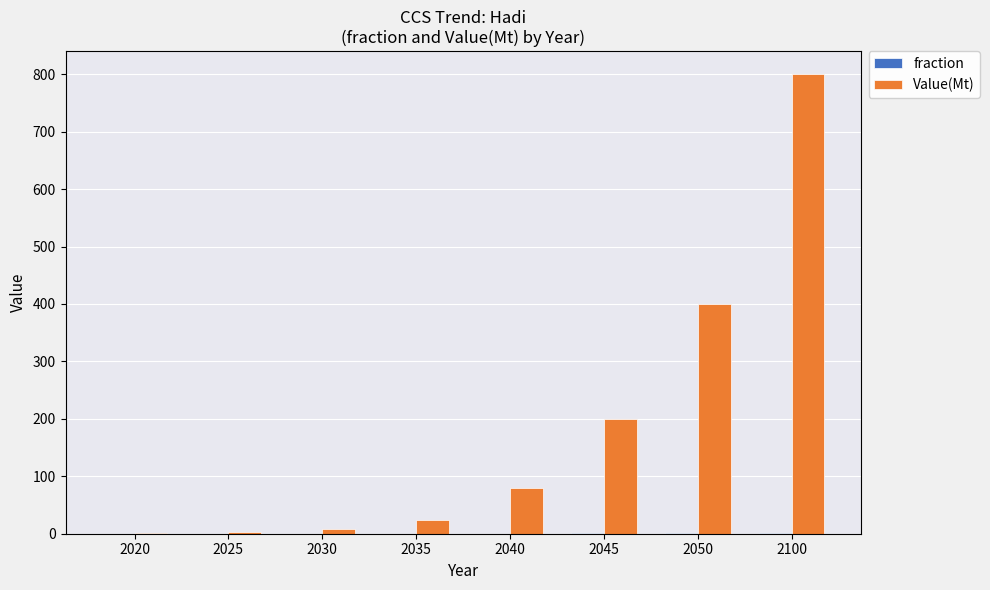

Between 2050 and 2100, which series saw the biggest shift?

Value(Mt)